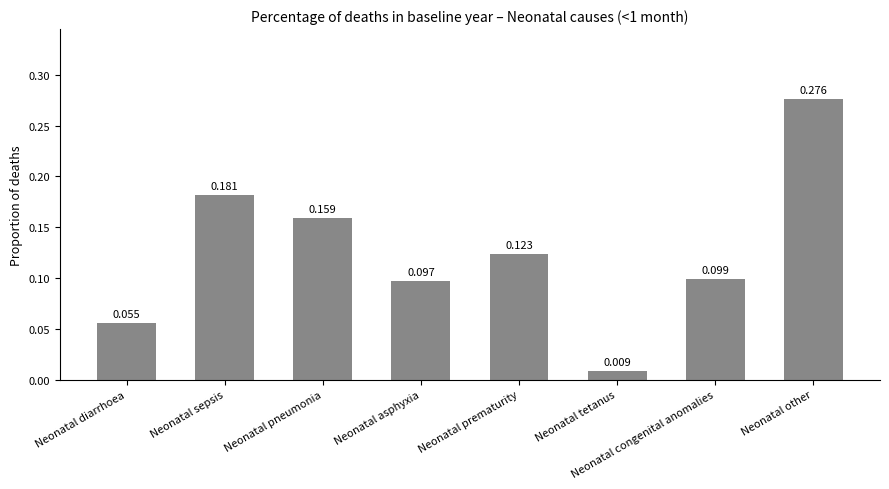

List the labels in order of value, smallest first.

Neonatal tetanus, Neonatal diarrhoea, Neonatal asphyxia, Neonatal congenital anomalies, Neonatal prematurity, Neonatal pneumonia, Neonatal sepsis, Neonatal other